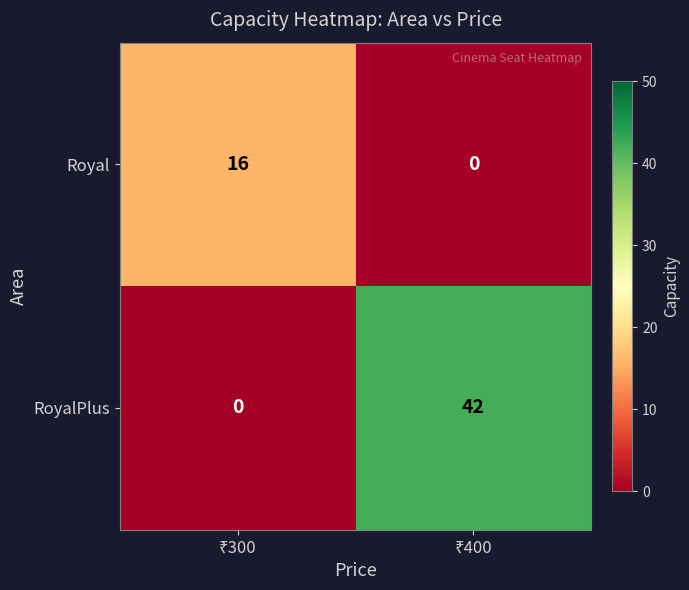

Which series has the largest range (max minus min)?

RoyalPlus